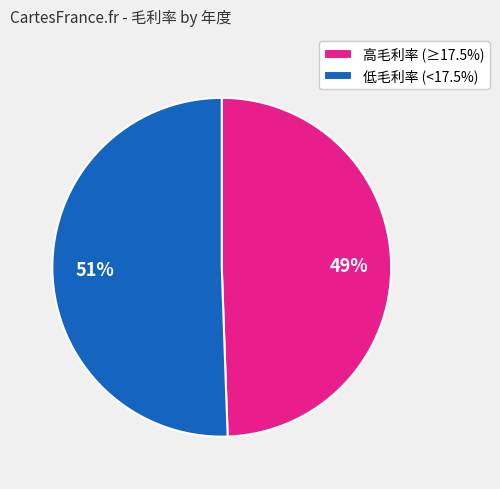

Count the number of slices in the pie.

2